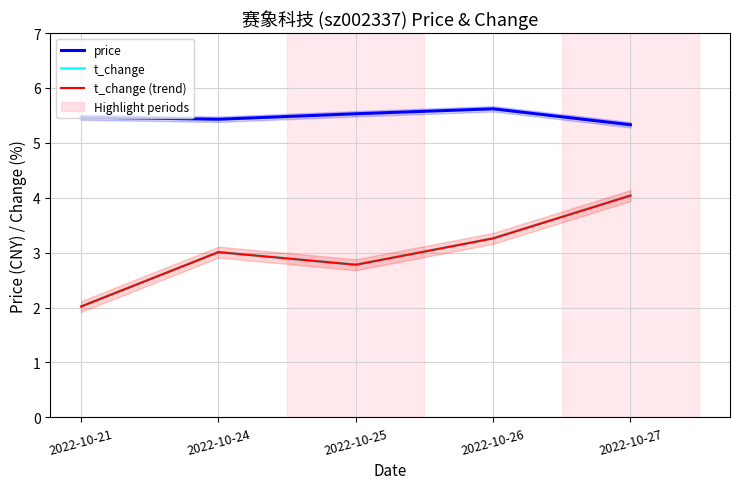

Is it true that t_change equals 2.9 at 2022-10-21?

False